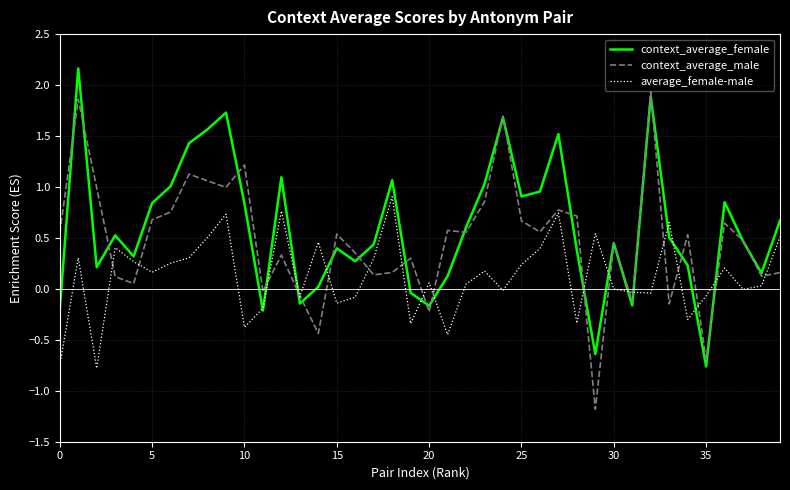

What is the greatest value displayed?

2.2